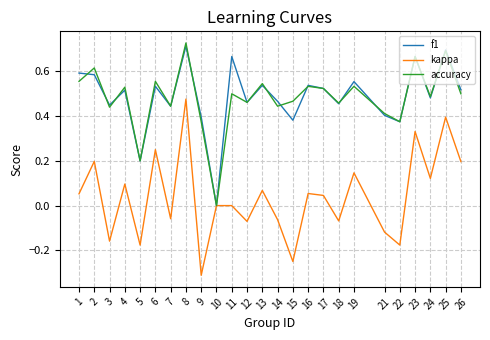

Which series has the widest spread of values?

kappa